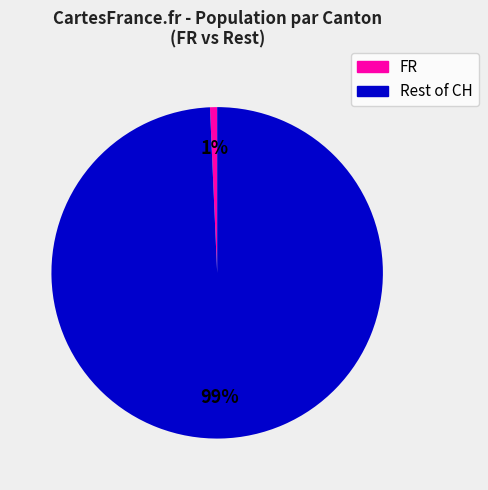

True or false: FR accounts for 1% of the total.

True